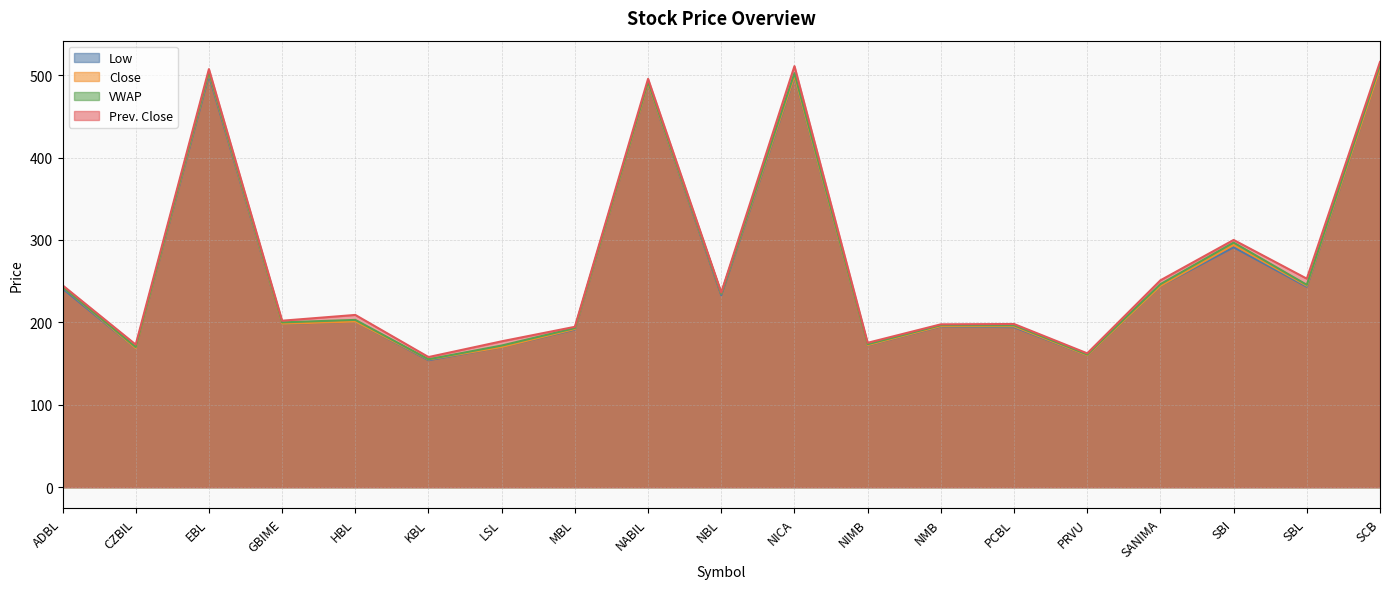

Count the number of data series in this chart.

4